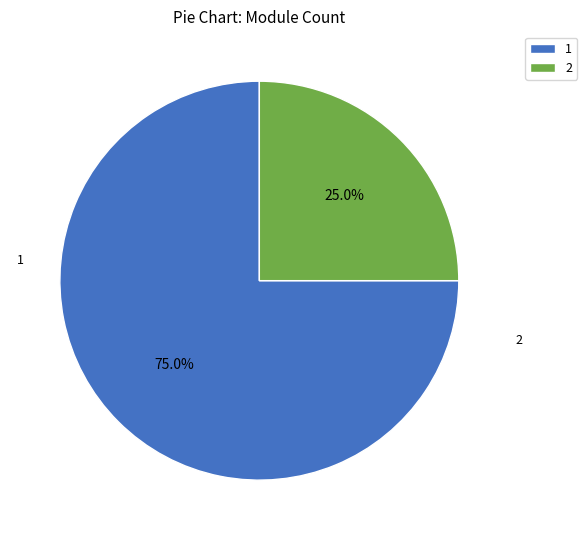

Is there a majority slice in this chart?

Yes